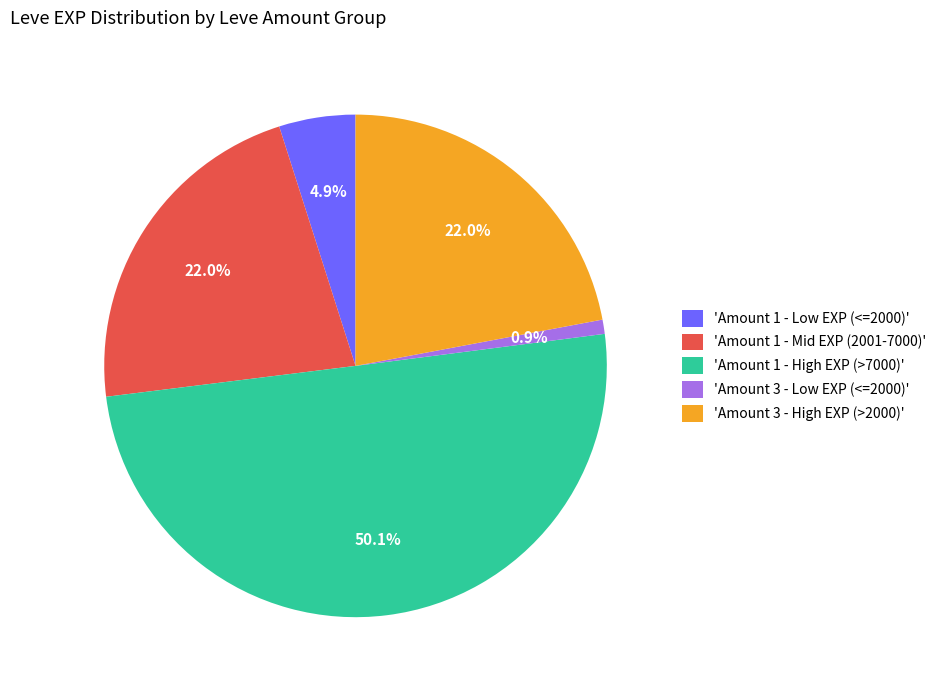

Which category has the biggest portion of the pie?

'Amount 1 - High EXP (>7000)'